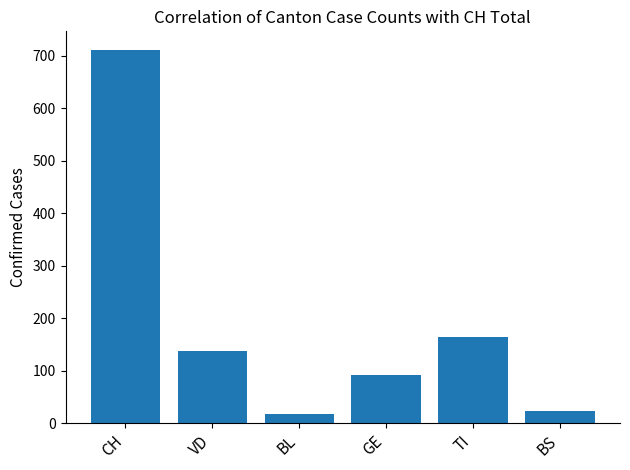

At which label is the value closest to 365?

TI